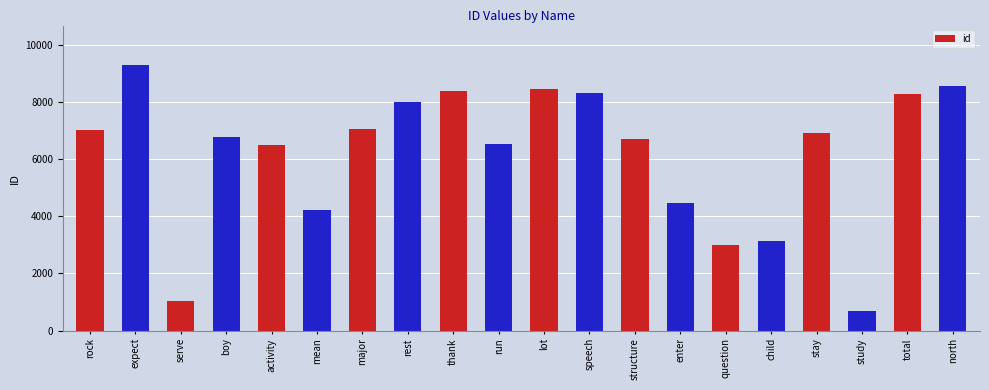

What is the label of the 11th bar from the right?

run